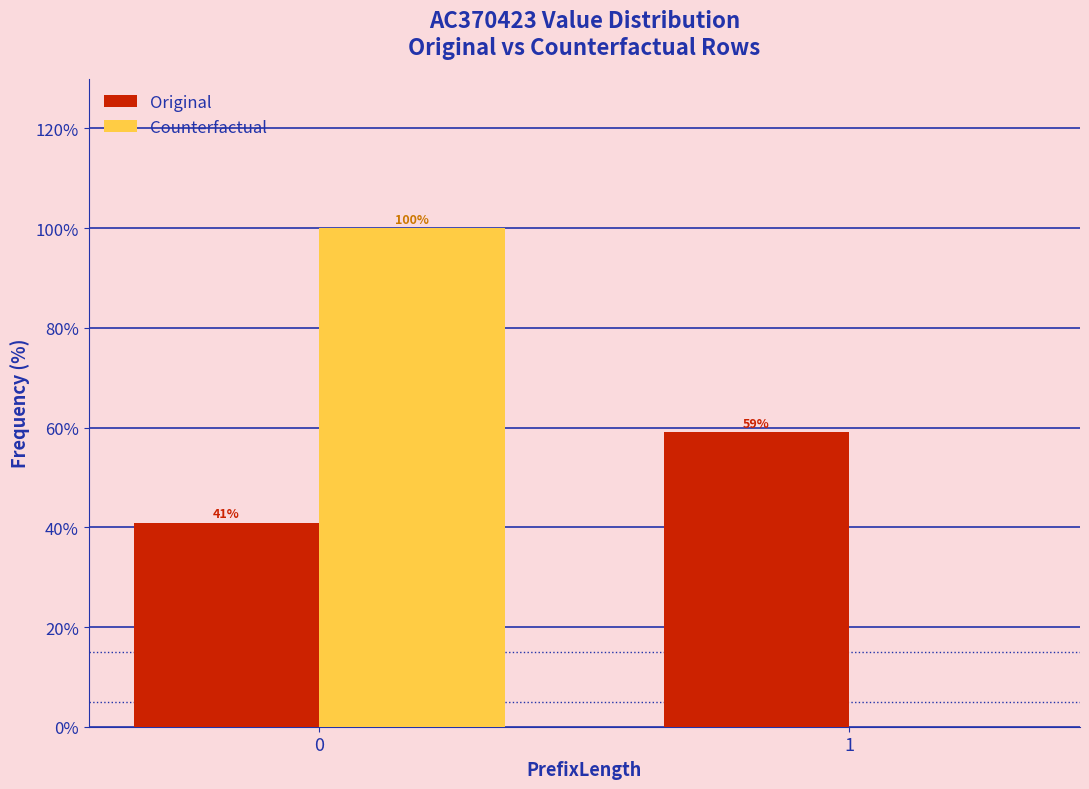

What is the sum of the Original values at 0 and 1?

100.0